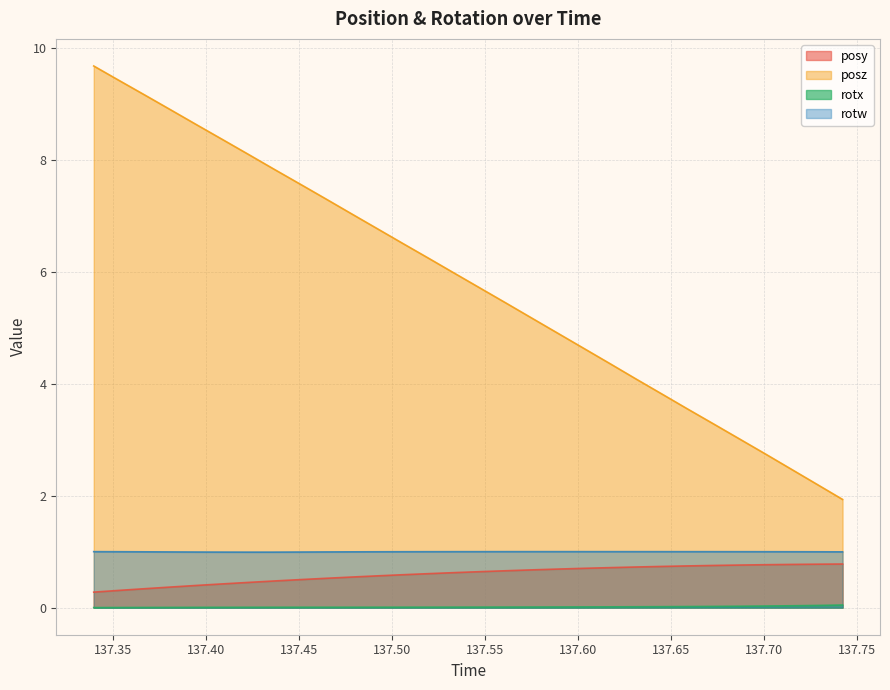

True or false: rotw has a value of 1.0 at 137.4506.

True